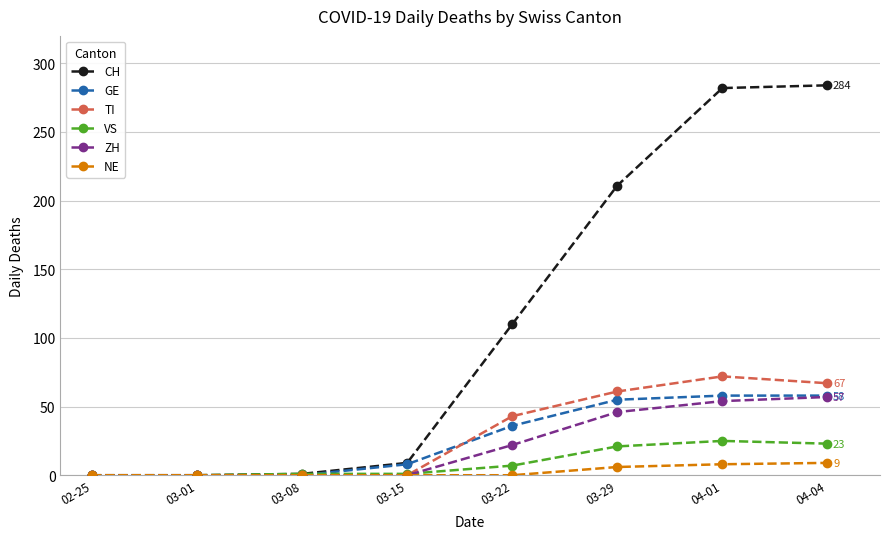

Is this an area chart (filled region under the line)?

No